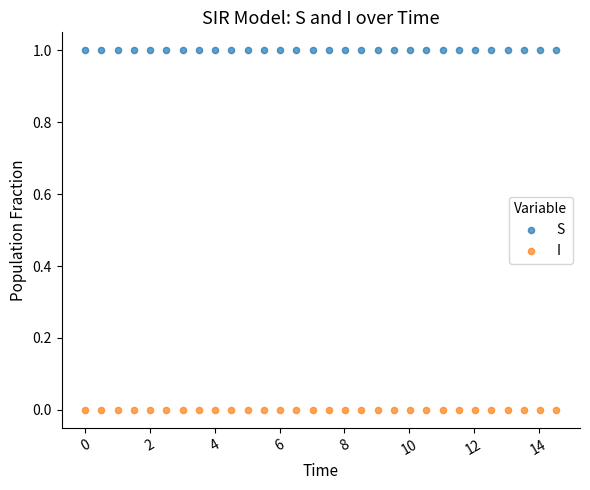

Which series reaches the maximum Y coordinate?

S